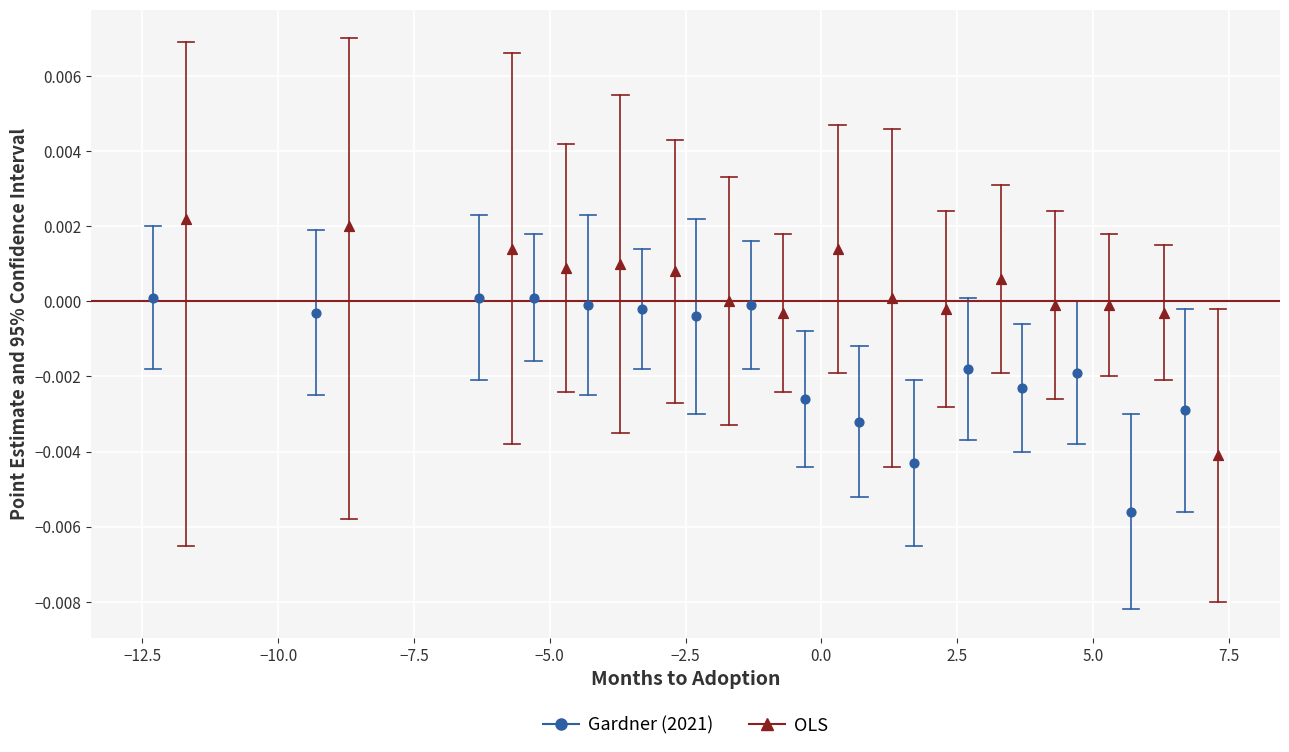

Which series has the widest spread of Y values?

OLS